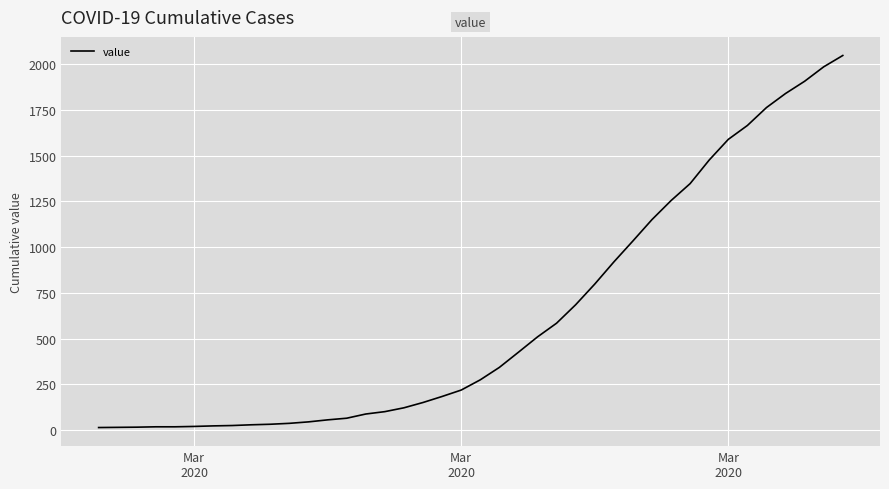

What is the difference between the maximum and minimum values?

2036